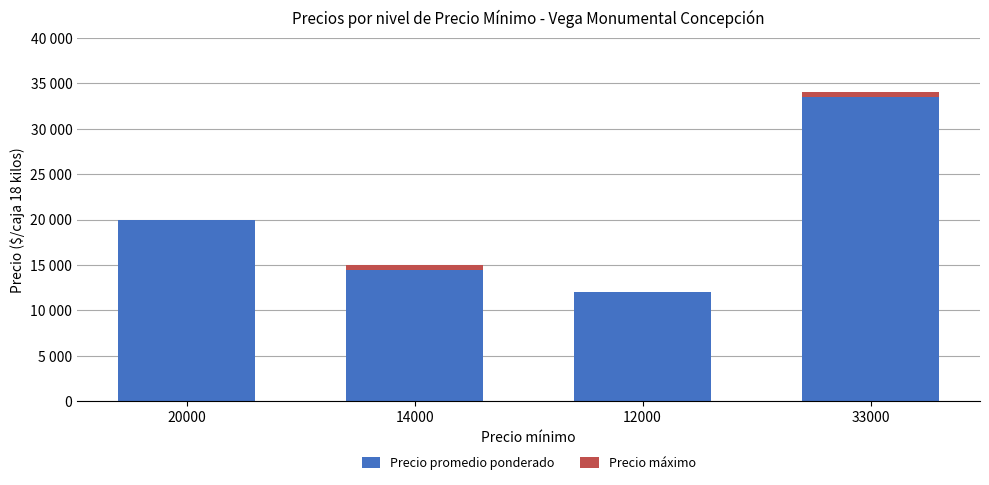

What are all the series names shown in the legend?

Precio promedio ponderado, Precio máximo